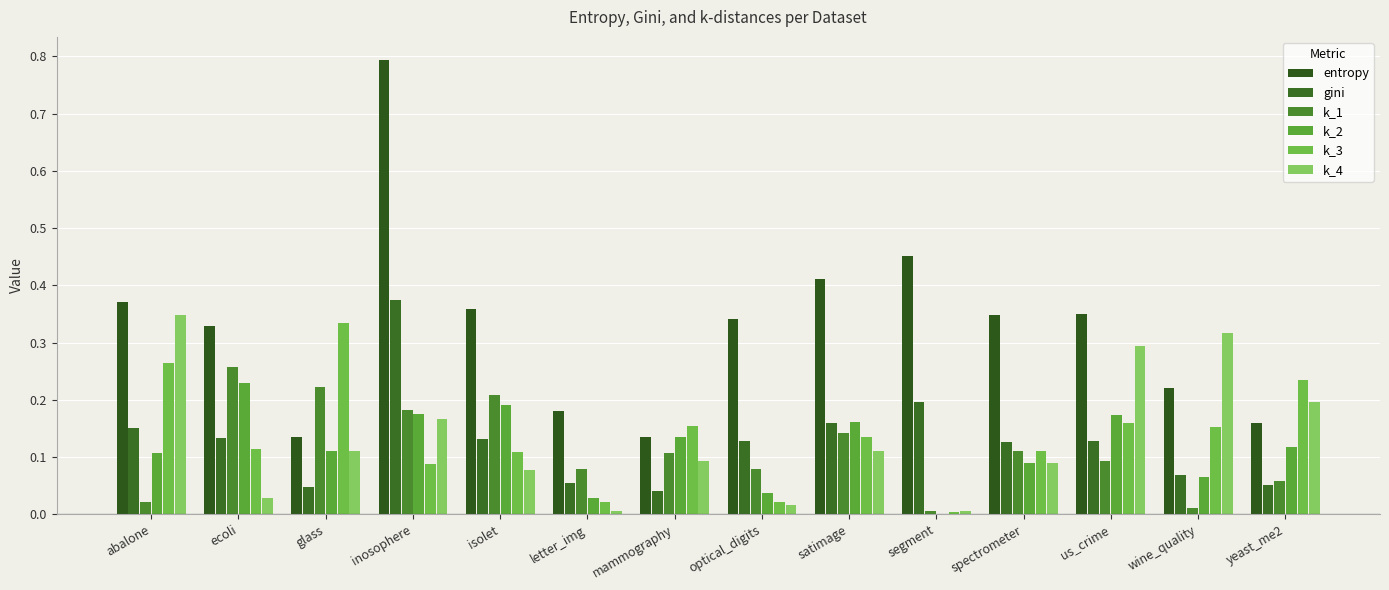

How many distinct data groups are displayed?

6